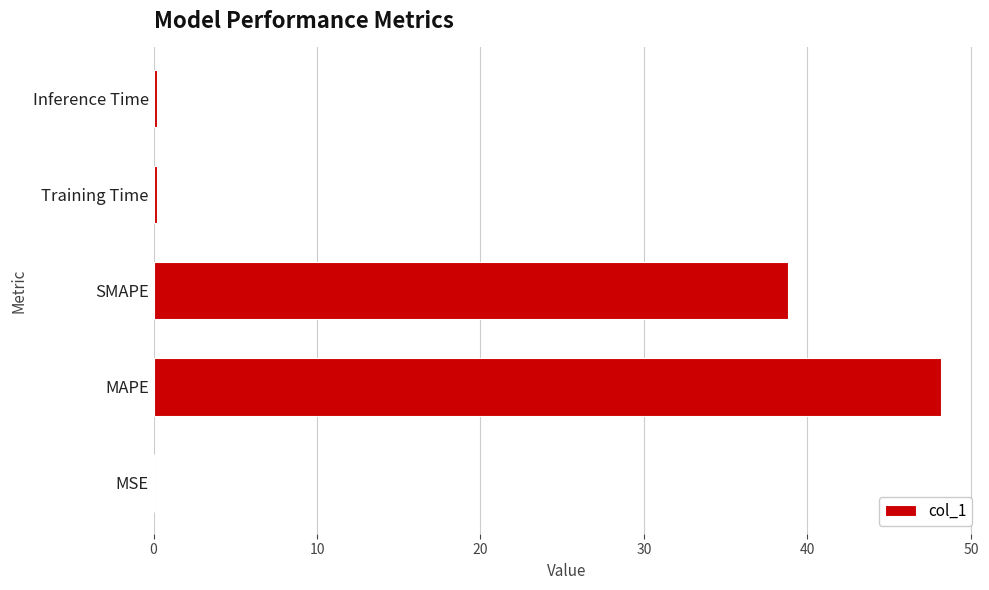

At which category does the chart reach its peak across all series?

MAPE